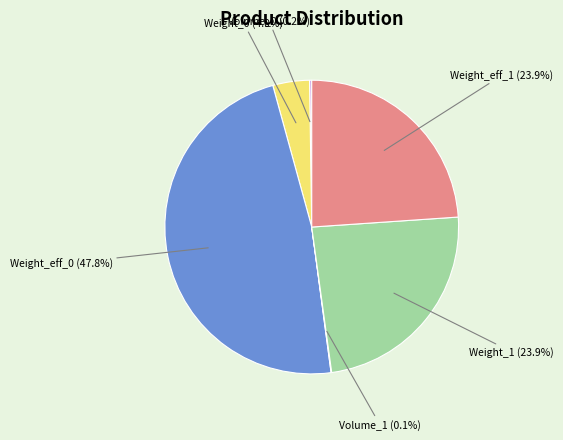

Is there any slice that represents more than half of the pie?

No